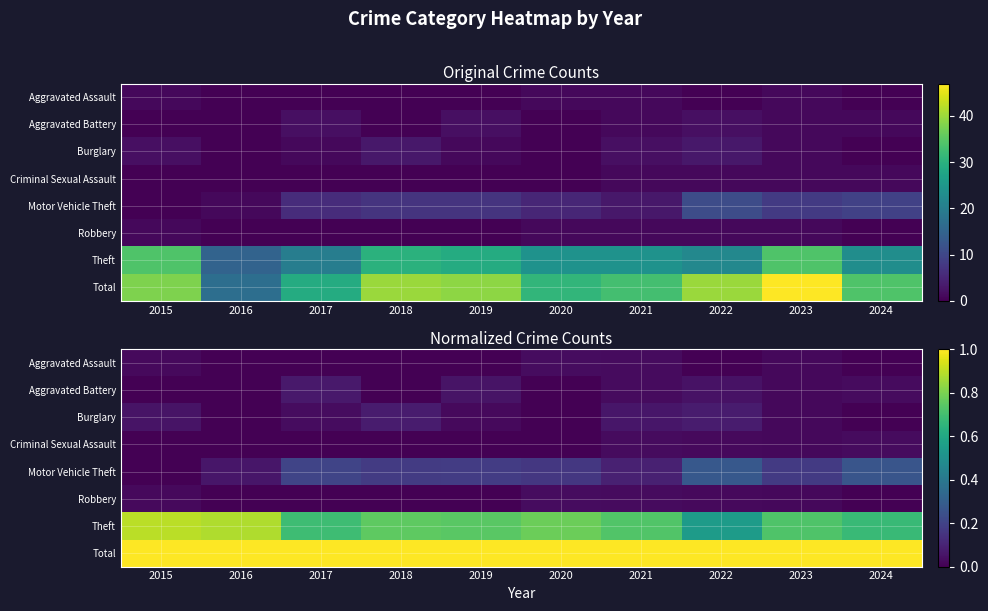

Read the Aggravated Battery value at 2017.

0.1